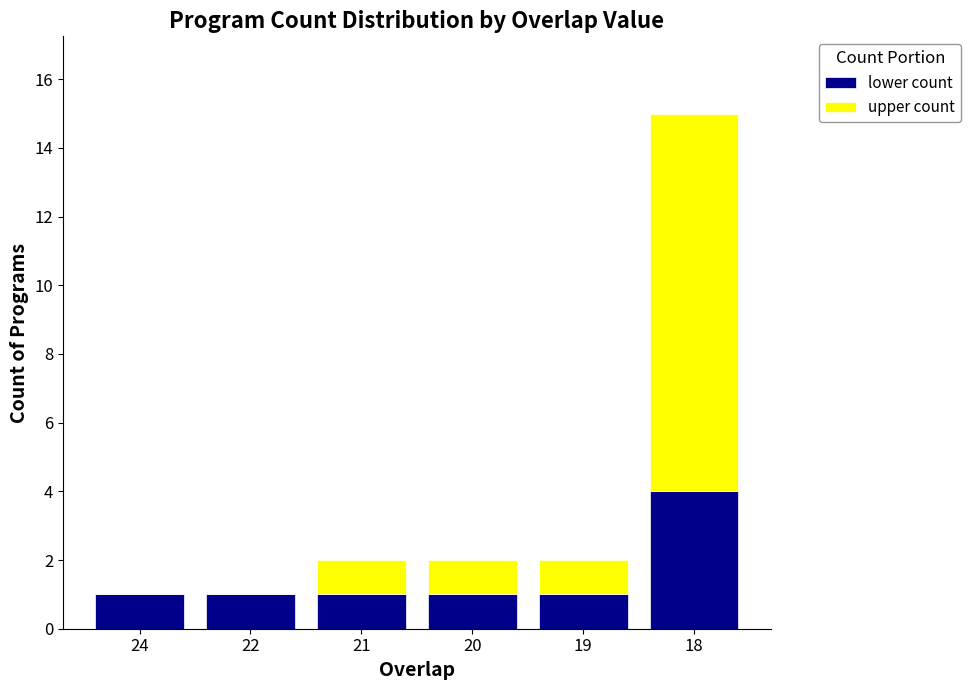

Are the bars grouped side by side (vs. stacked)?

No